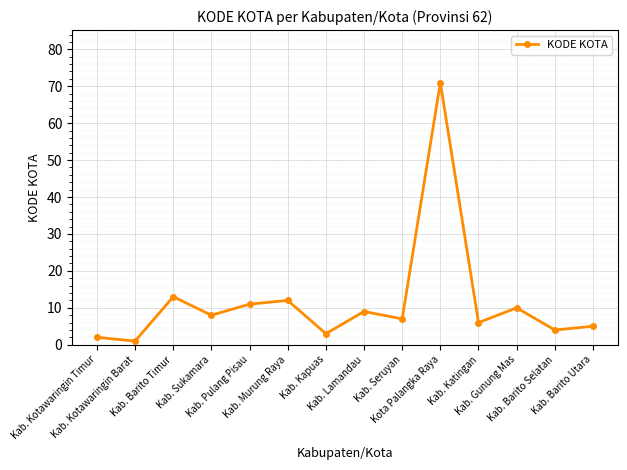

At which category does the chart reach its minimum across all series?

Kab. Kotawaringin Barat